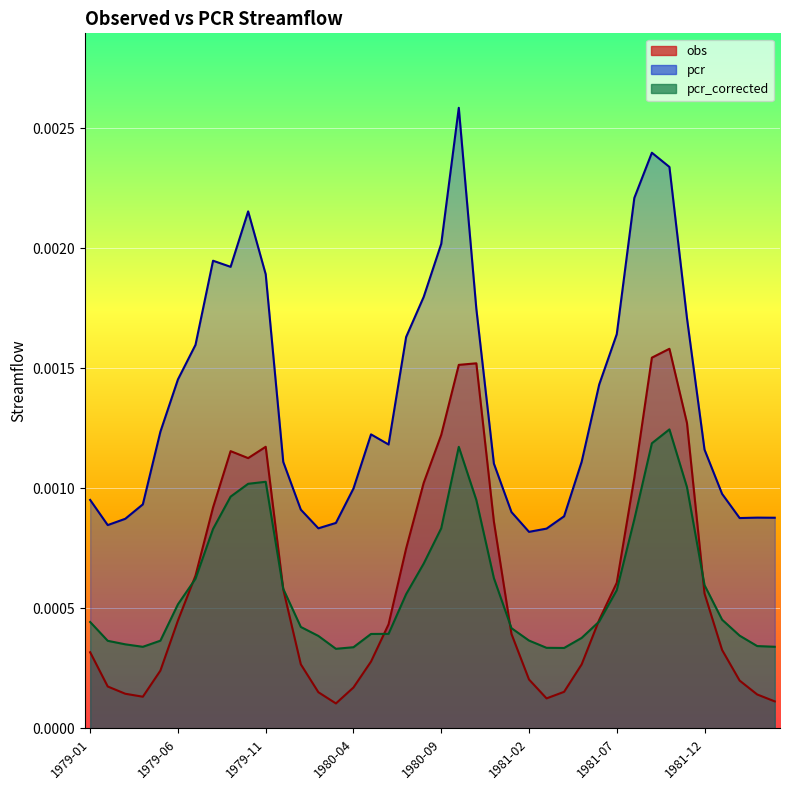

The value of pcr at 1979-08 is 0.0. True or false?

False